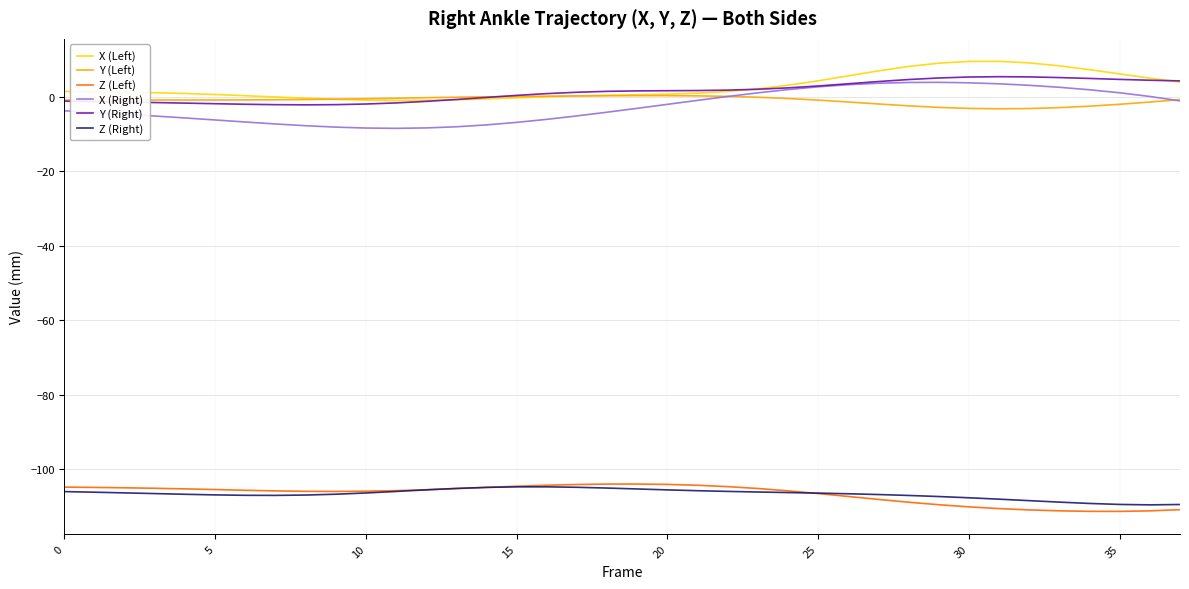

What is the maximum value shown in the chart?

9.4